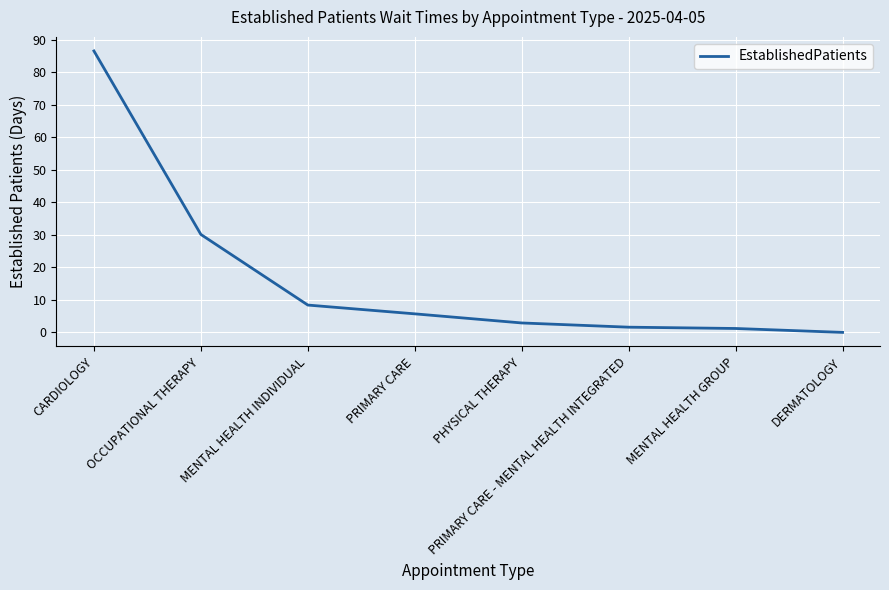

What is the sum of the values at DERMATOLOGY and CARDIOLOGY?

86.5